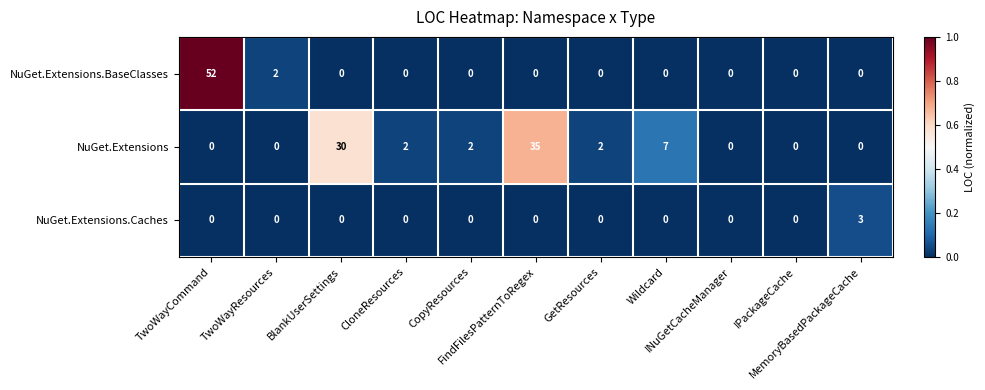

Which series has the largest range (max minus min)?

NuGet.Extensions.BaseClasses